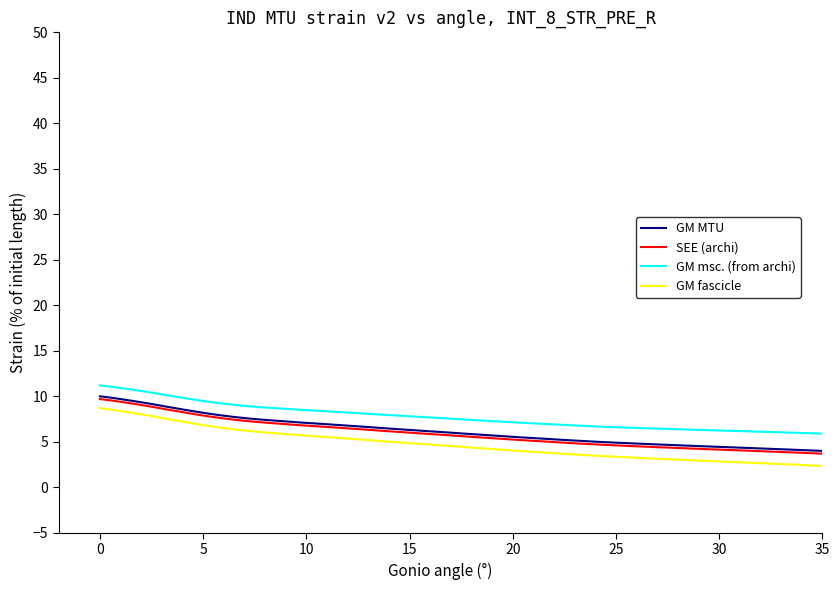

How many lines are shown in the chart?

4